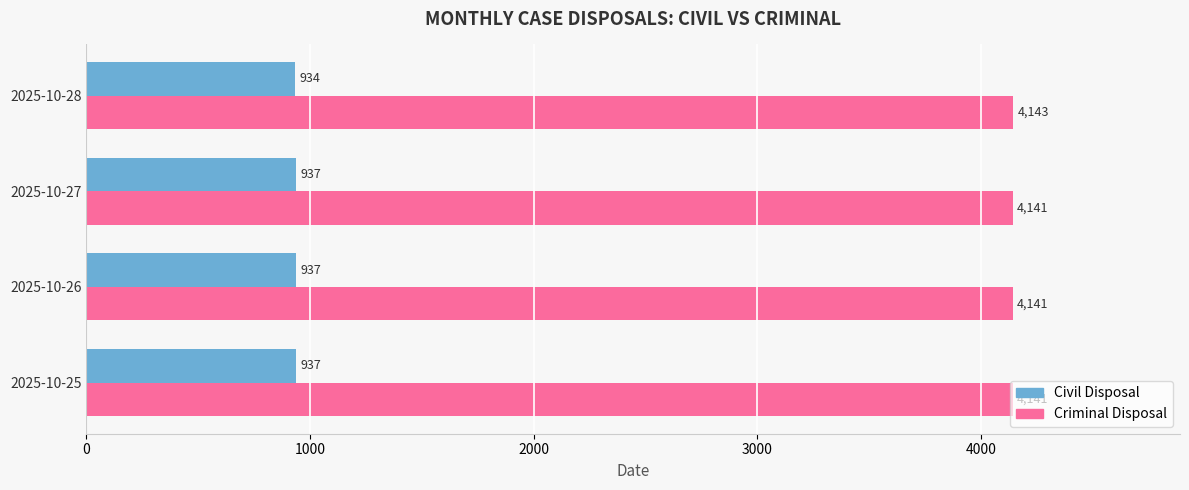

What is the approximate value of Criminal Disposal at 2025-10-26?

4141